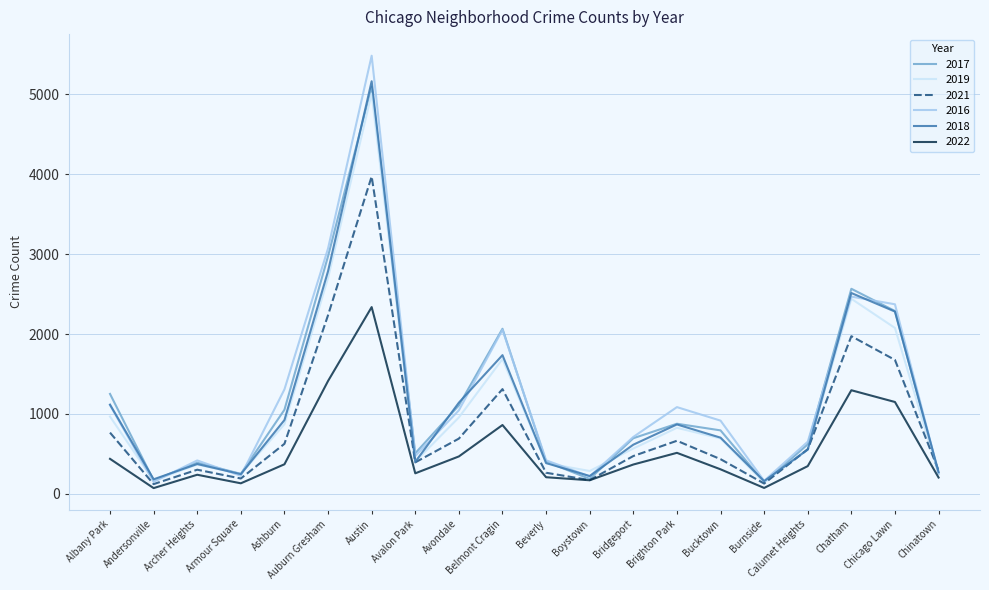

Count the number of categories in the chart.

20